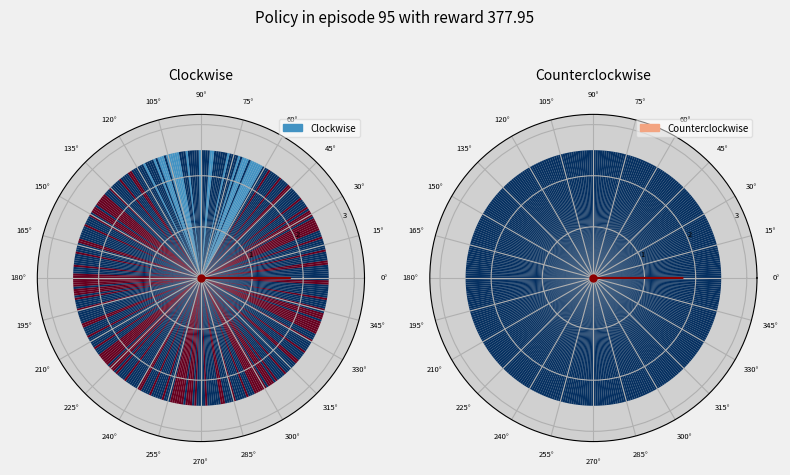

Is 0 the majority of the pie?

No